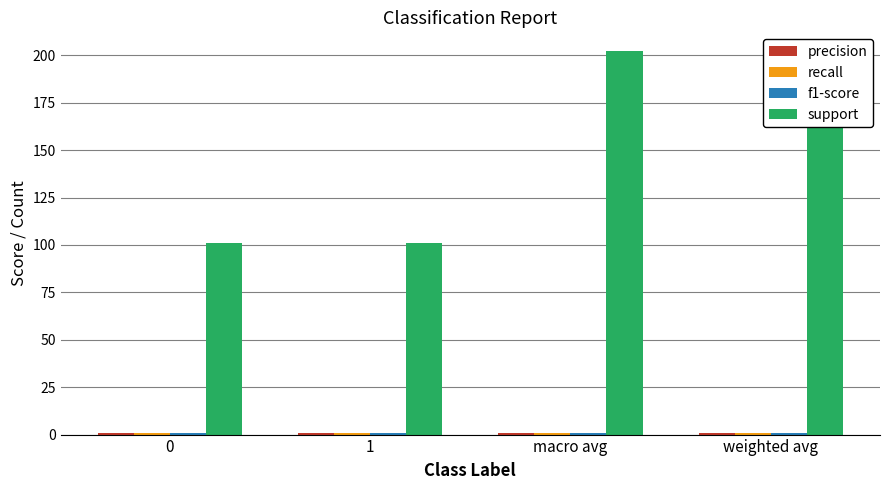

What is the maximum value shown in the chart?

202.0